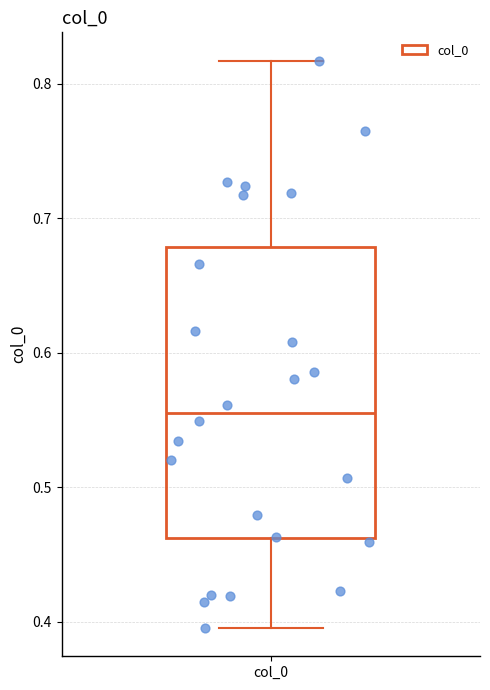

Read this box plot against the y-axis: the position of the median line, the range covered by the box, and the ends of both whiskers. The values are not printed on the chart, so give them approximately, as read against the axis.

median 0.56, box 0.46 to 0.68, whiskers 0.40 to 0.82